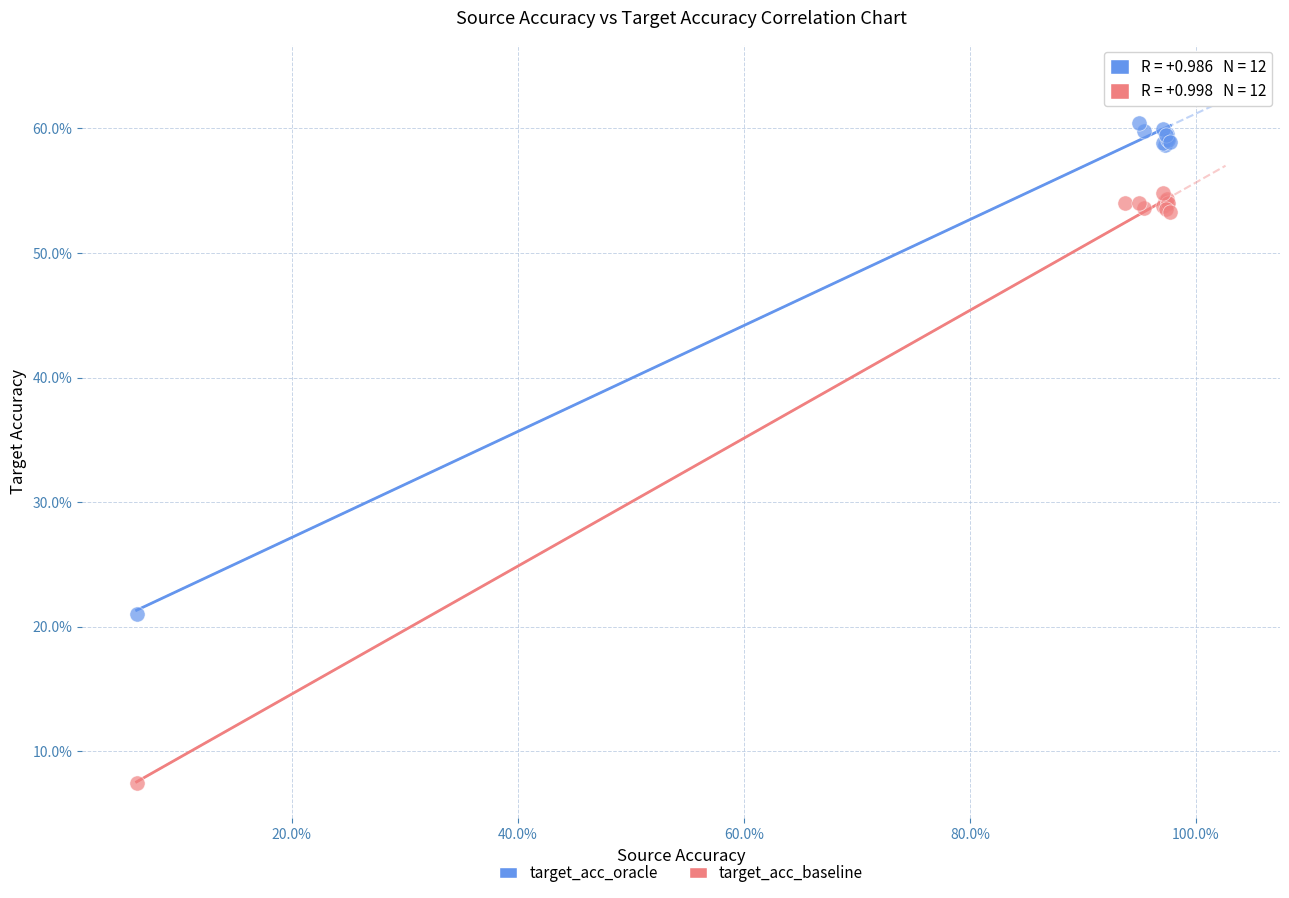

Across all series, what Y value is closest to 35?

21.1